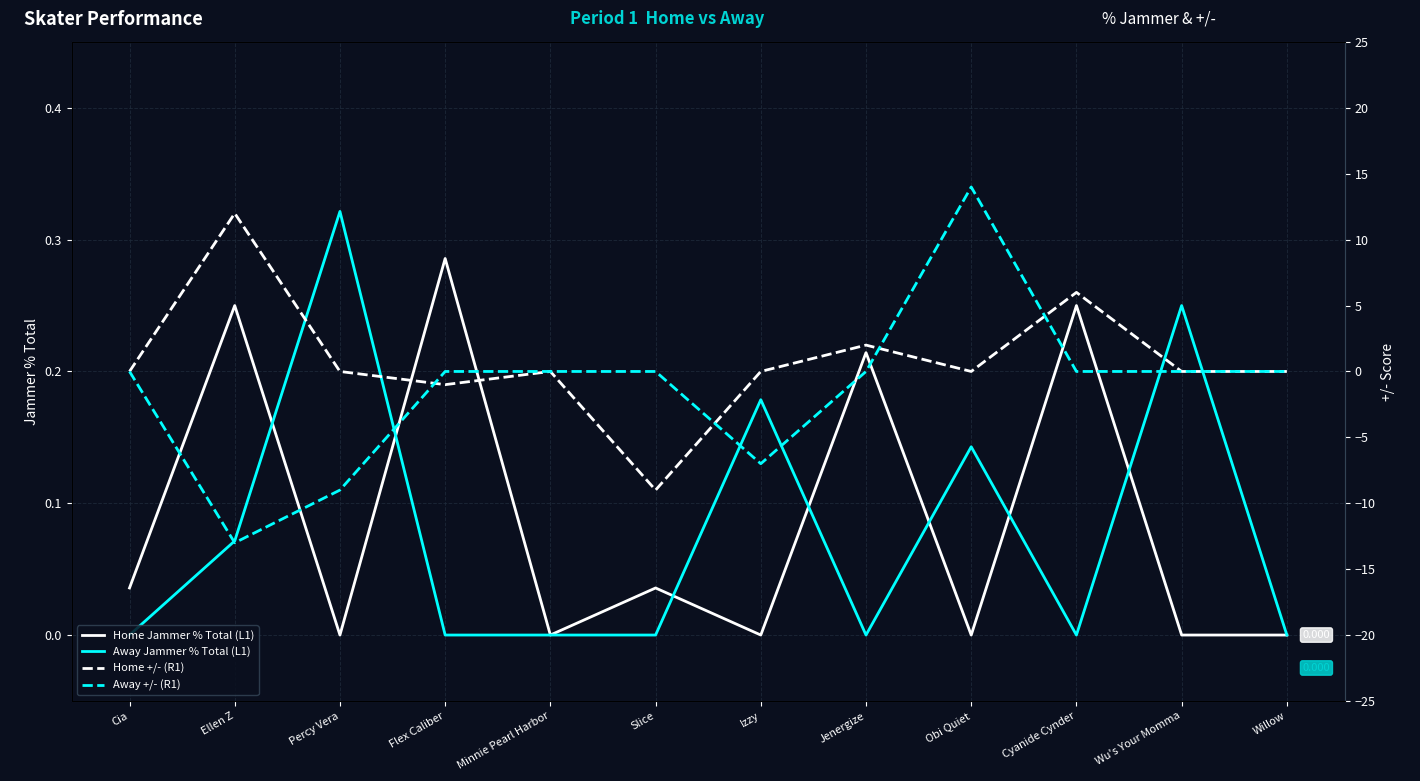

What is the label of the 2nd point from the left?

Ellen Z